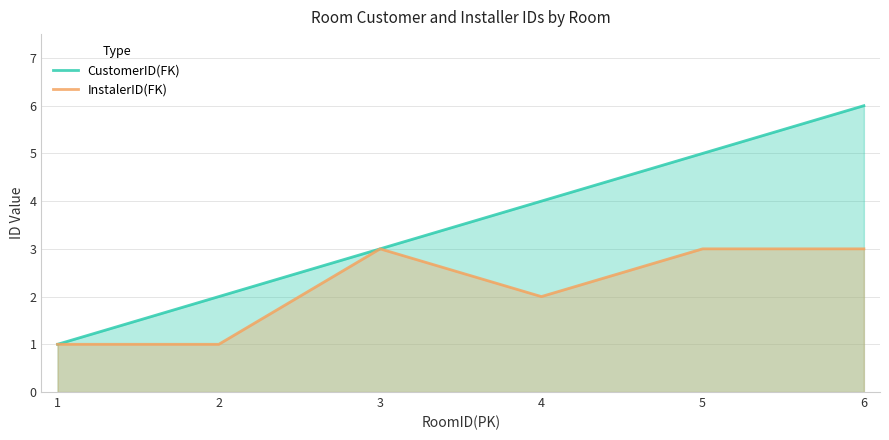

Which category has the highest value in the CustomerID(FK) series?

6